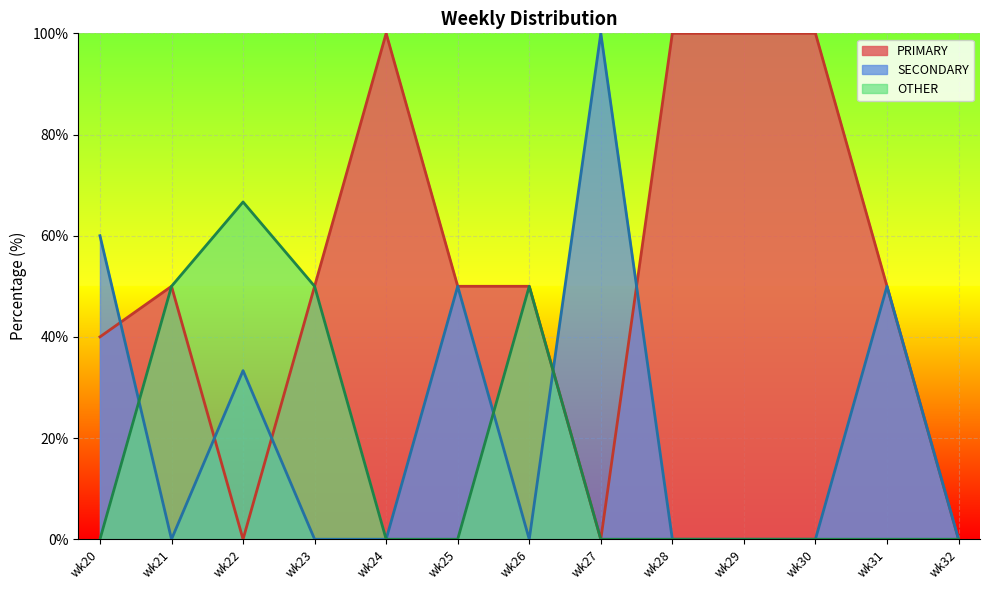

Which series changed the most between wk23 and wk25?

SECONDARY